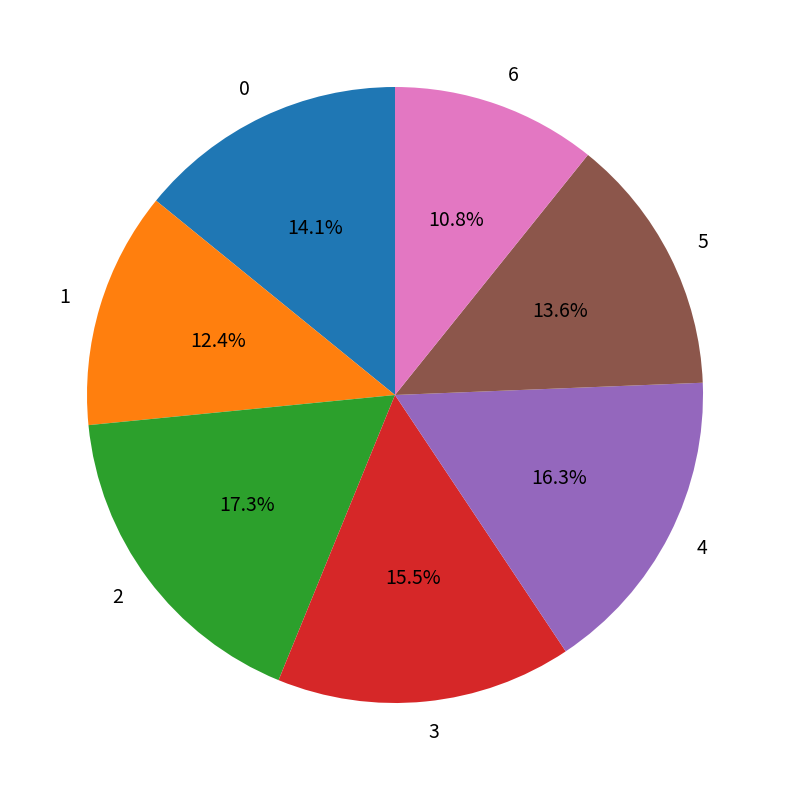

The 1 slice represents 12% of the pie. True or false?

True